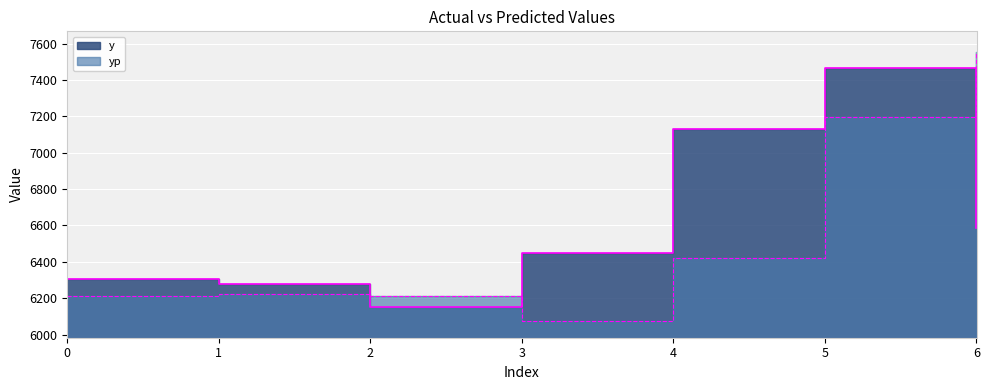

Which series has the largest total across all categories?

y